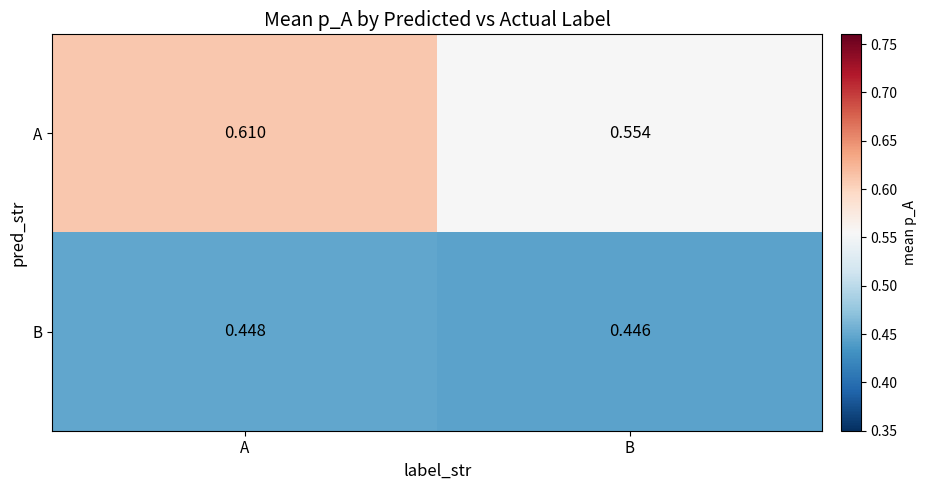

At which category is the sum across all series the highest?

A